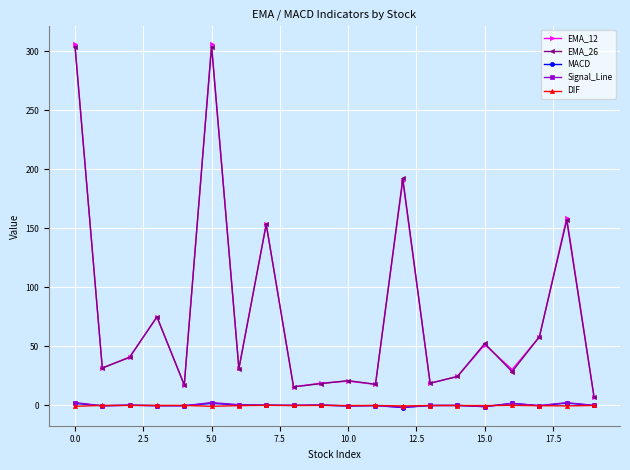

Does the chart have visible grid lines?

Yes